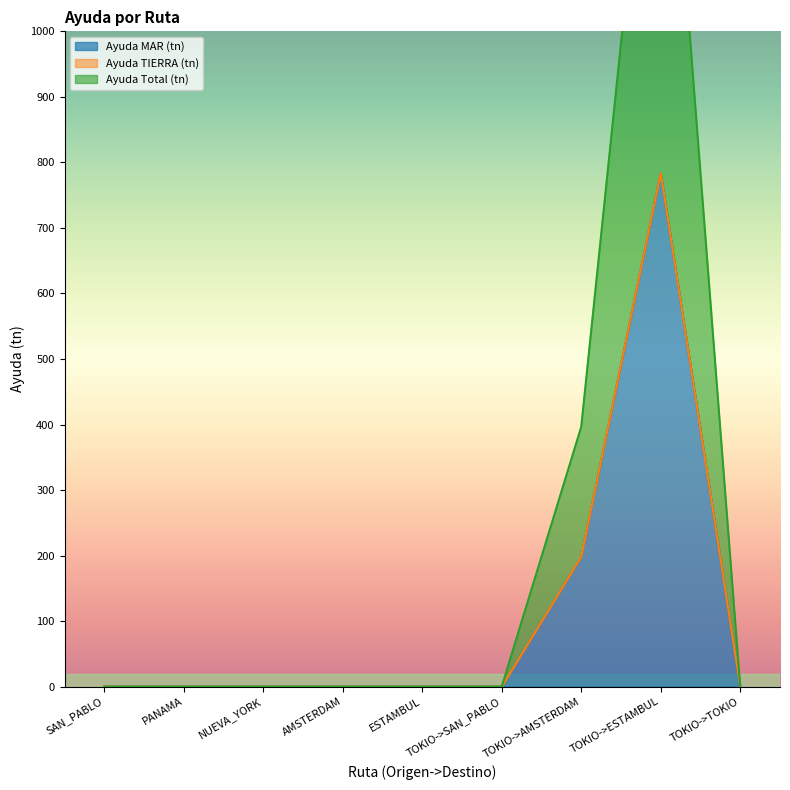

Is it true that Ayuda MAR (tn) equals 198.2 at TOKIO->AMSTERDAM?

True